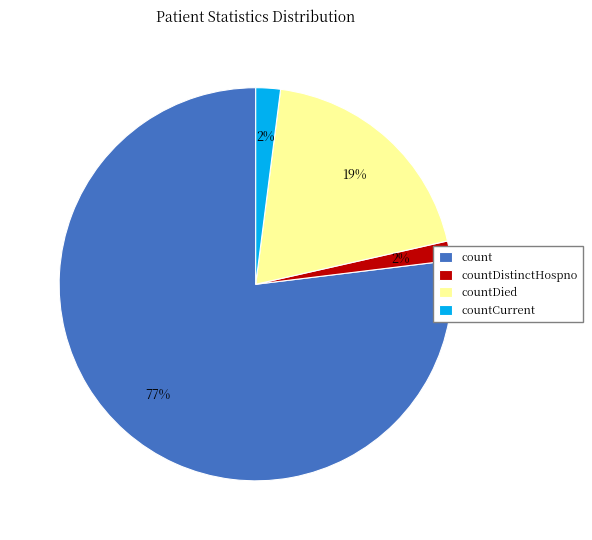

How many slices are in this pie chart?

4